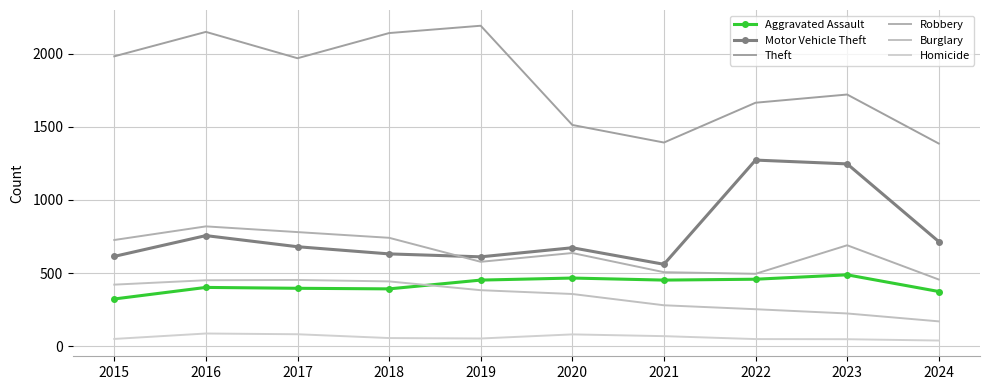

How many data points does each series have?

10